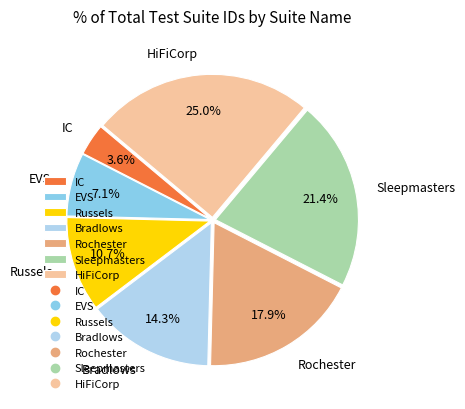

To the nearest percent, what portion does EVS represent?

7%